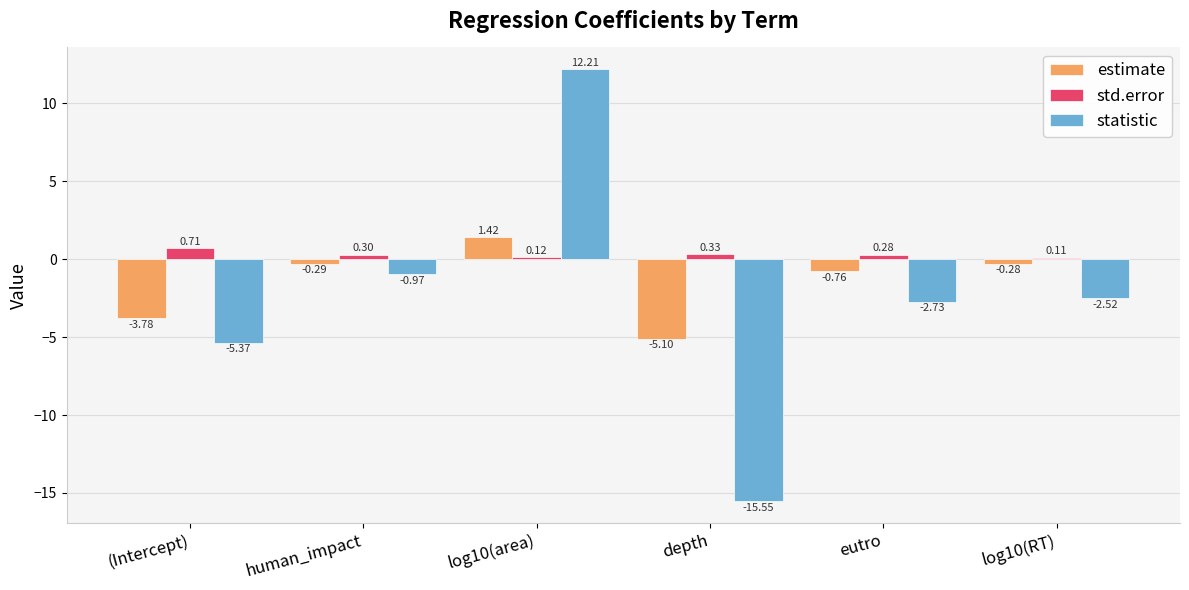

Is the value of statistic at human_impact greater than the value of std.error at (Intercept)?

No